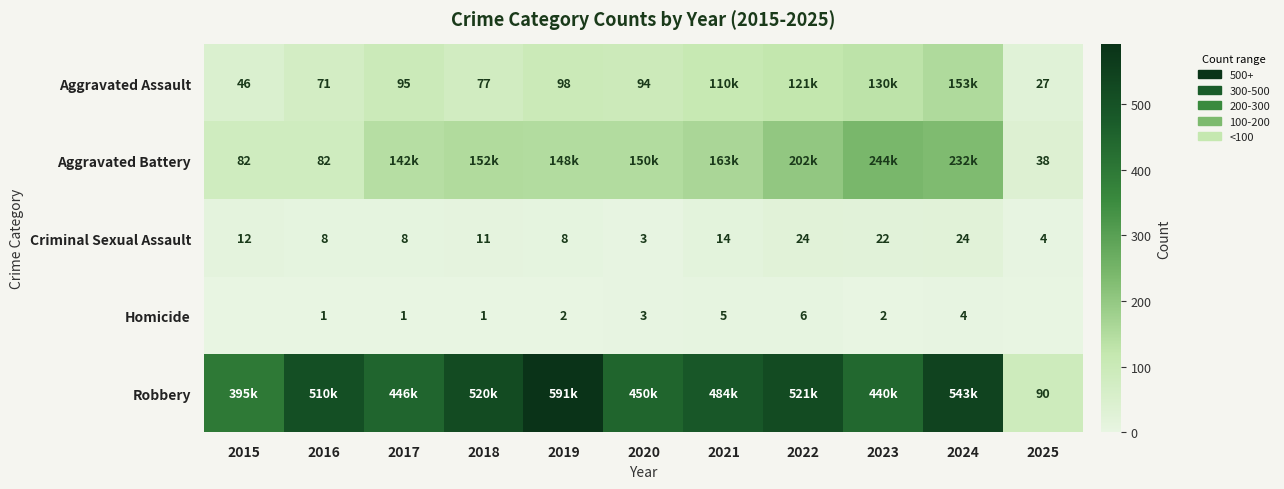

The Criminal Sexual Assault series shows 8 at 2017. True or false?

True